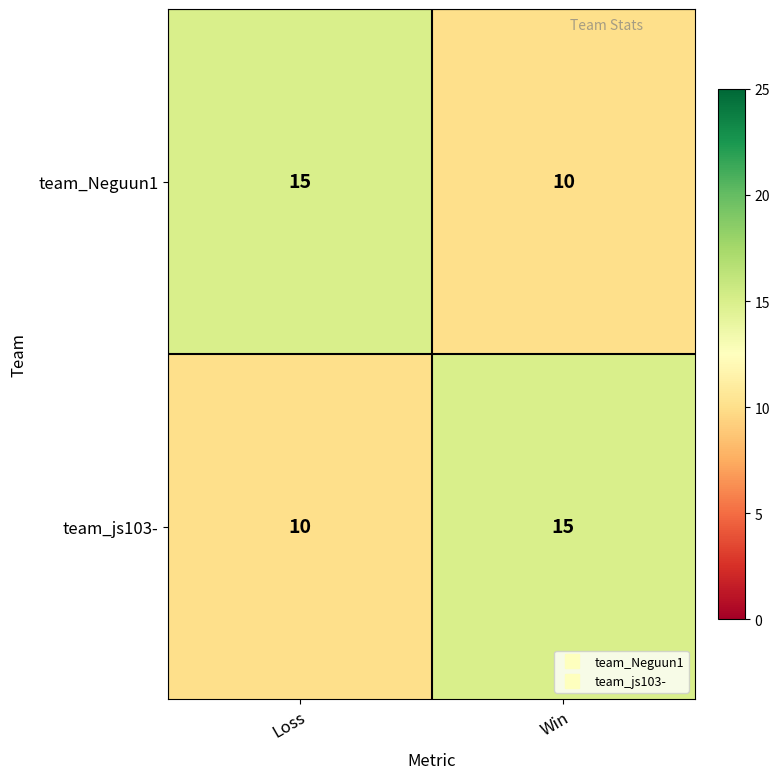

What is the sum of all team_js103- values?

25